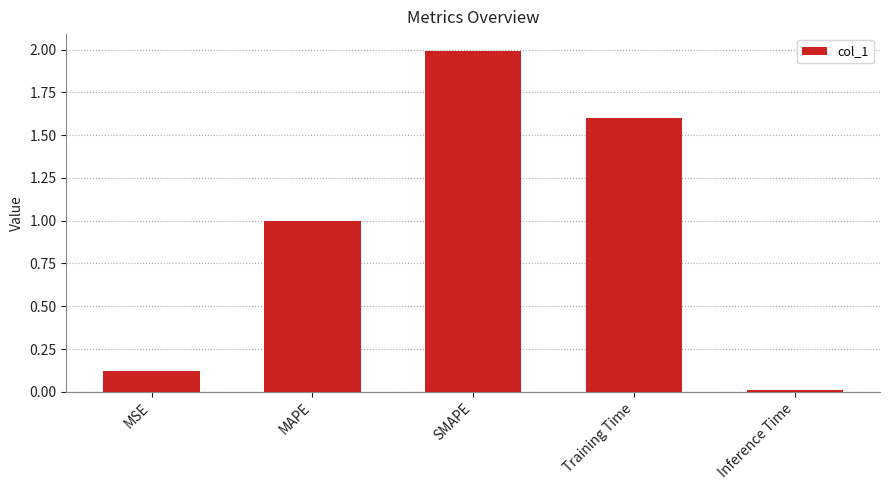

Are the bars grouped side by side (vs. stacked)?

No